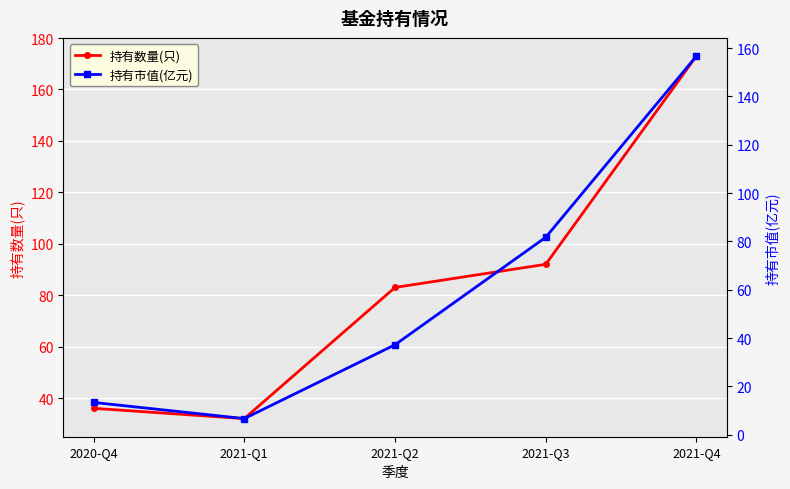

The 持有市值(亿元) series shows 37.2 at 2021-Q2. True or false?

True